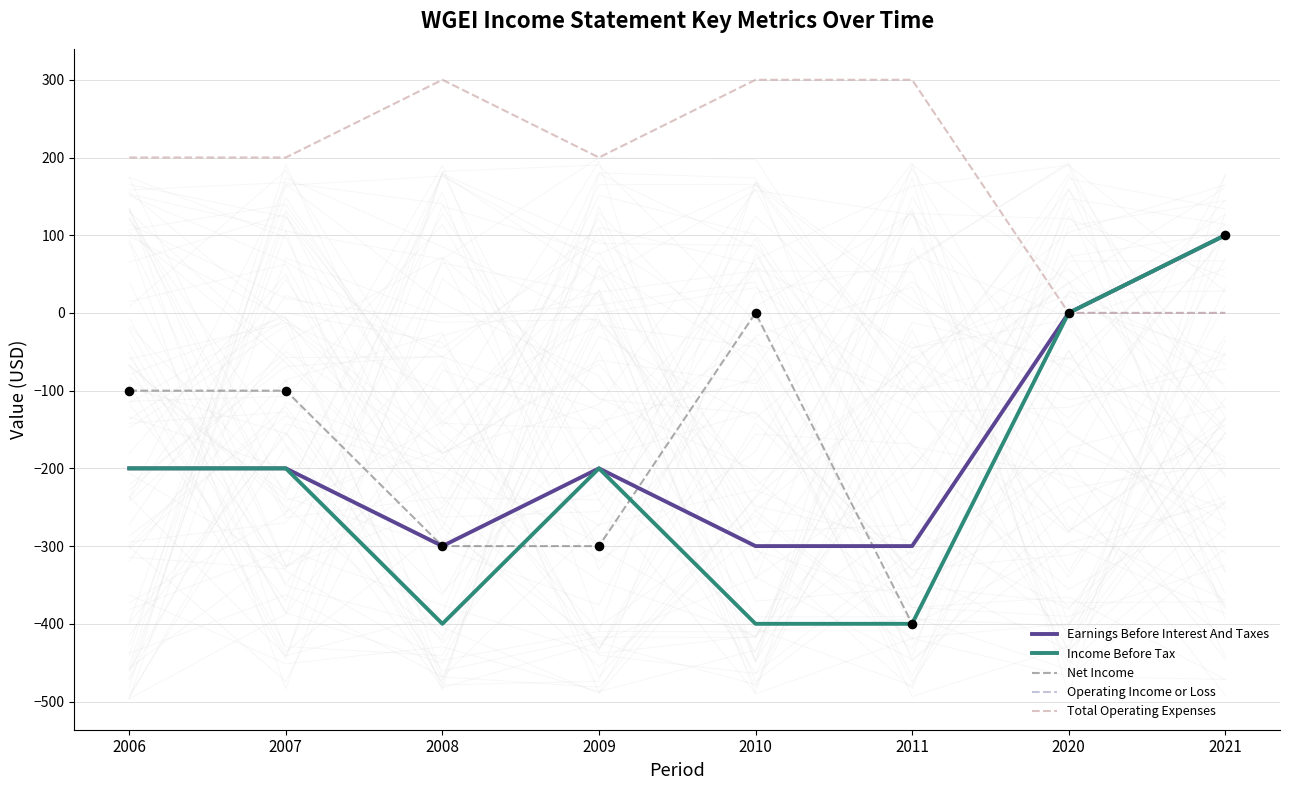

Which series has the largest total across all categories?

Total Operating Expenses